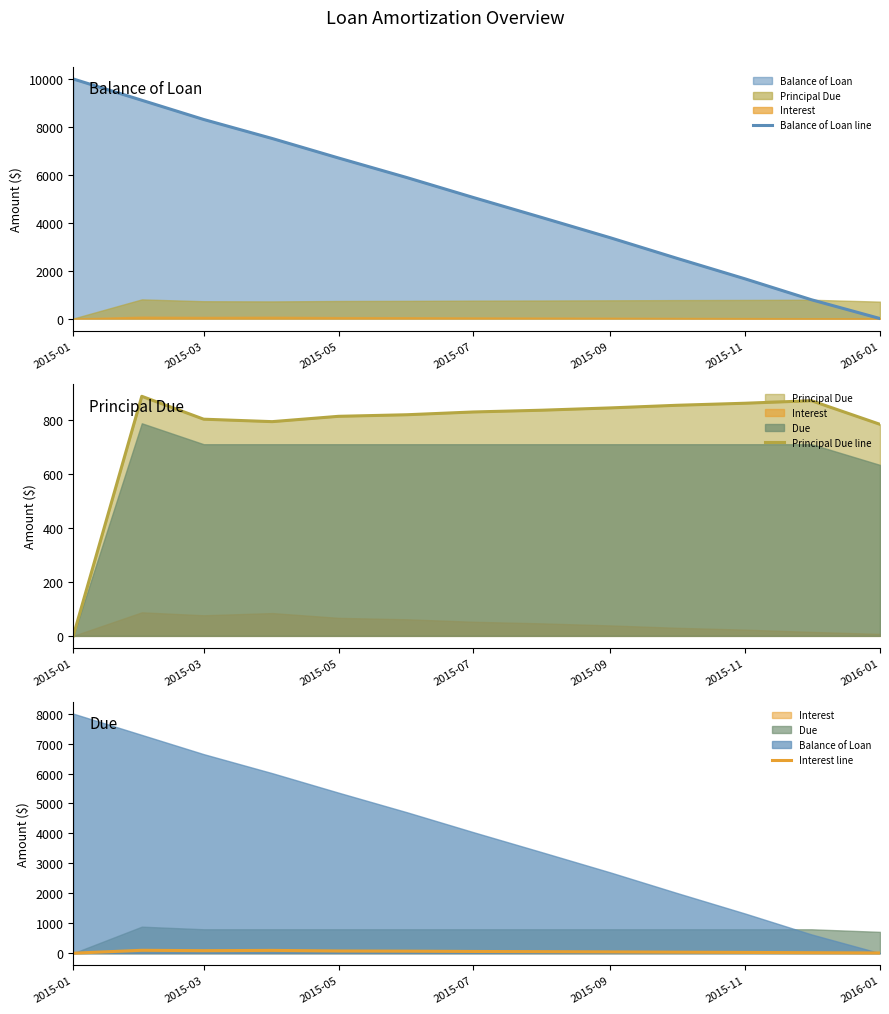

How many intersections are there between Interest line and Balance of Loan line?

1